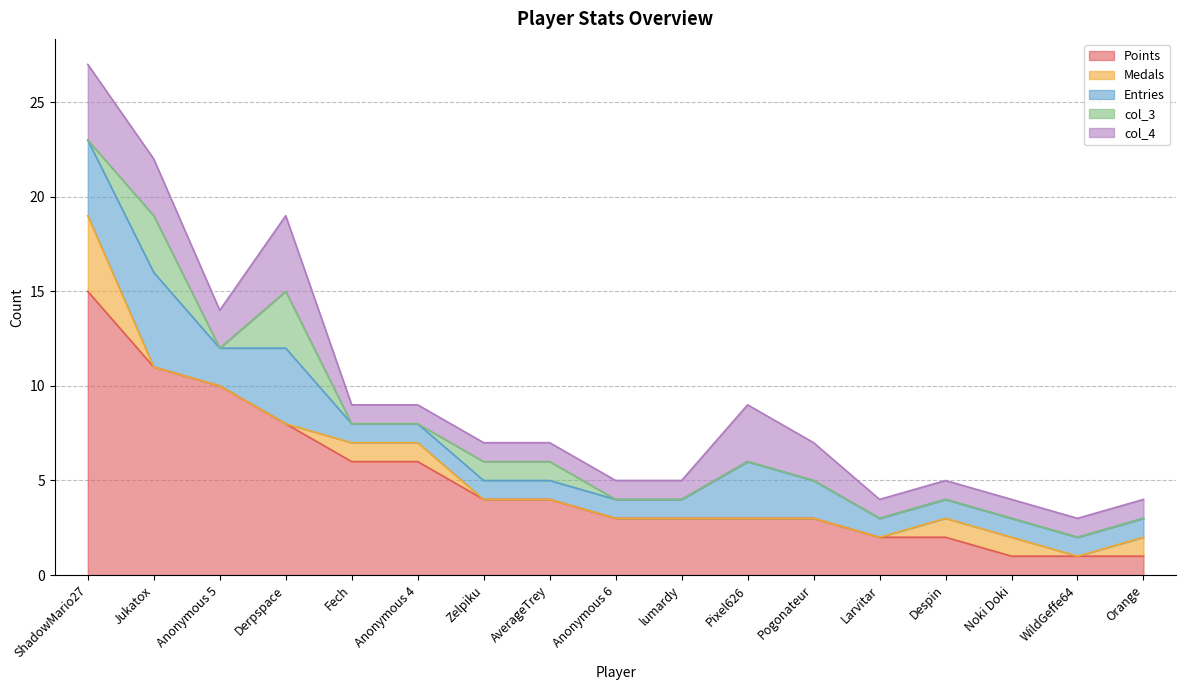

Where do col_3 and Medals first cross each other?

ShadowMario27 and Jukatox